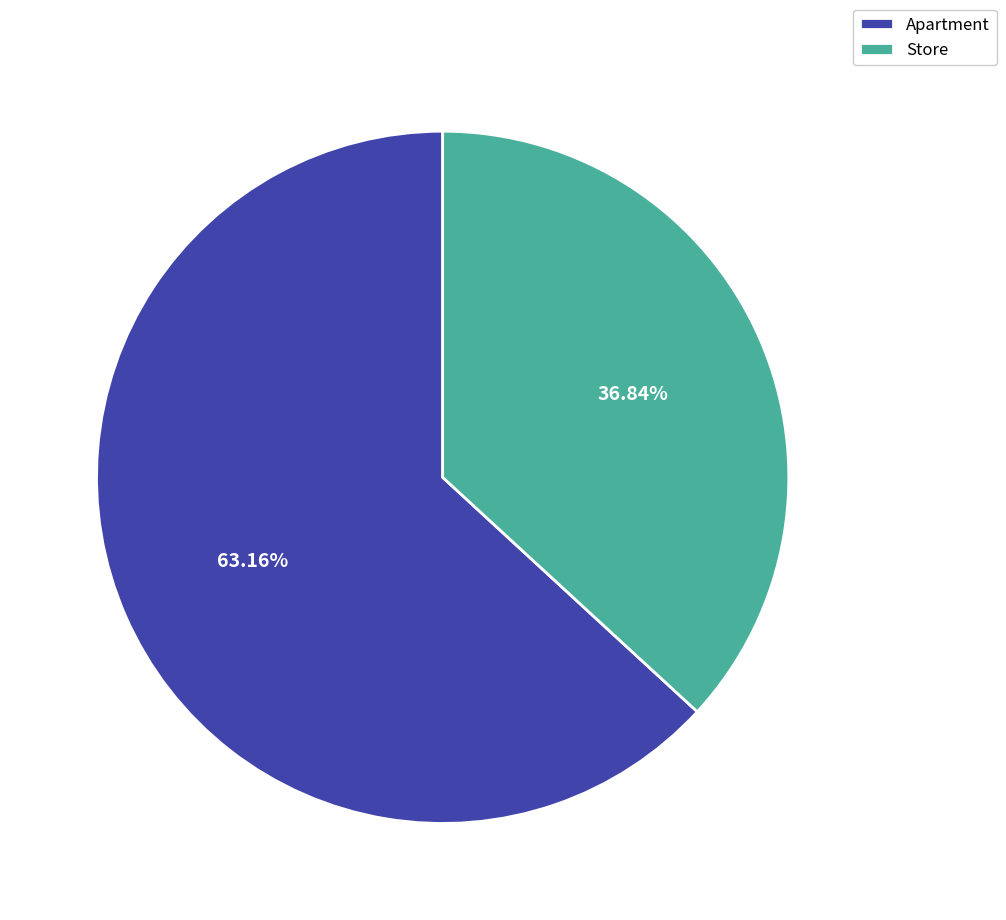

Rank the categories by value from highest to lowest.

Apartment, Store